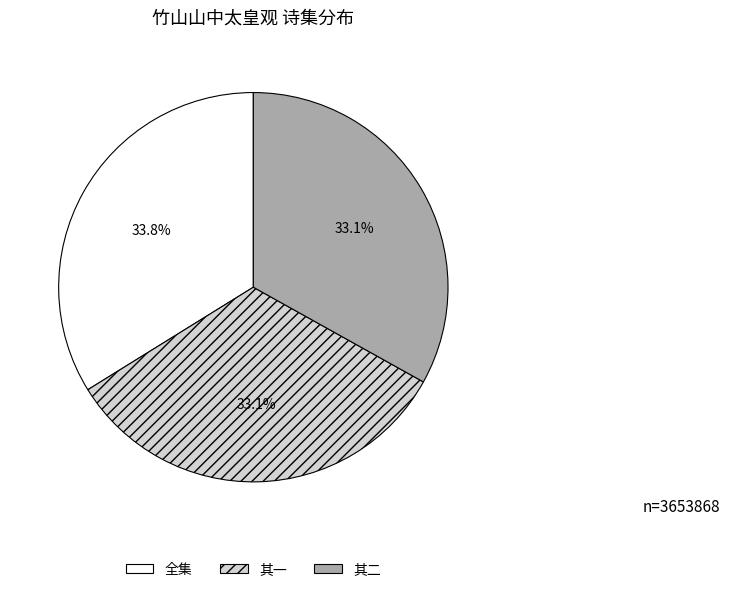

Is there a majority slice in this chart?

No